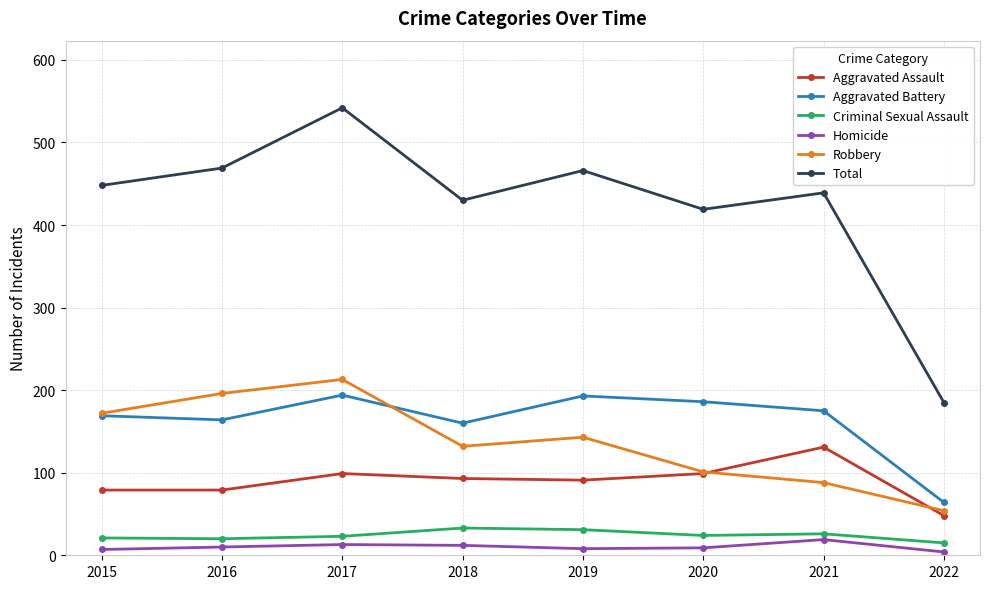

The value of Robbery at 2017 is 356. True or false?

False